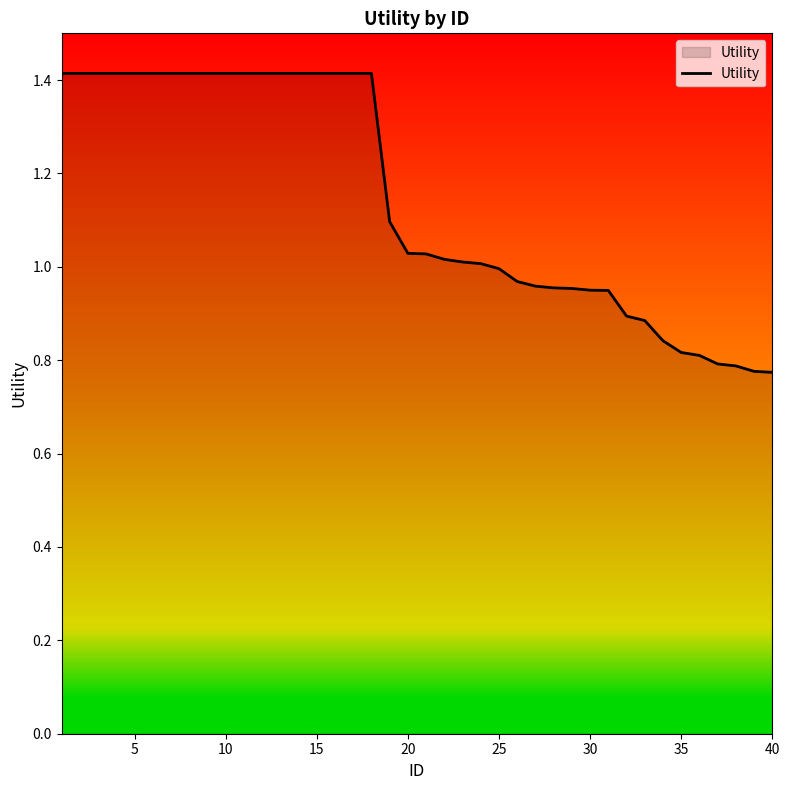

What is the maximum value shown in the chart?

1.4